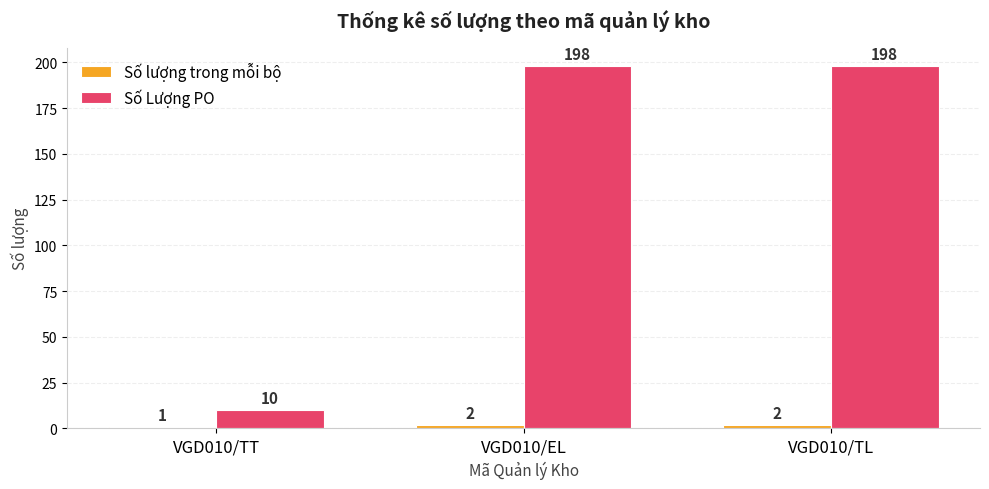

What value does the Số Lượng PO series have at VGD010/TL?

198